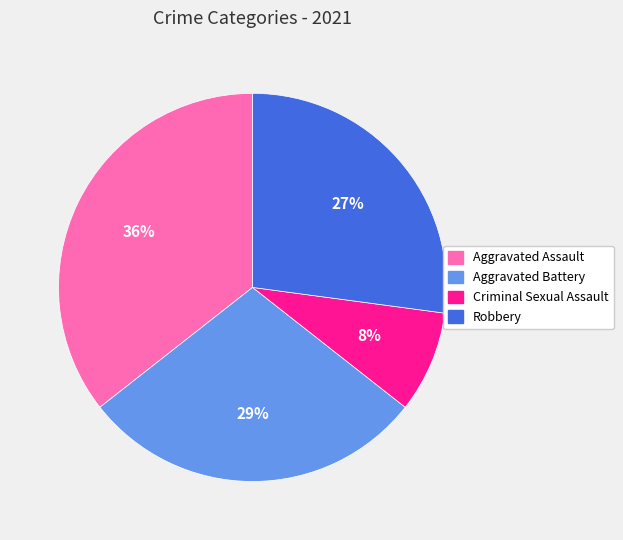

Rank the categories by value from lowest to highest.

Criminal Sexual Assault, Robbery, Aggravated Battery, Aggravated Assault